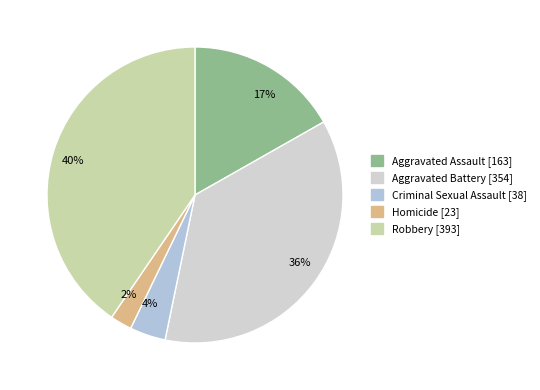

Rank the categories by value from highest to lowest.

40%, 36%, 17%, 4%, 2%